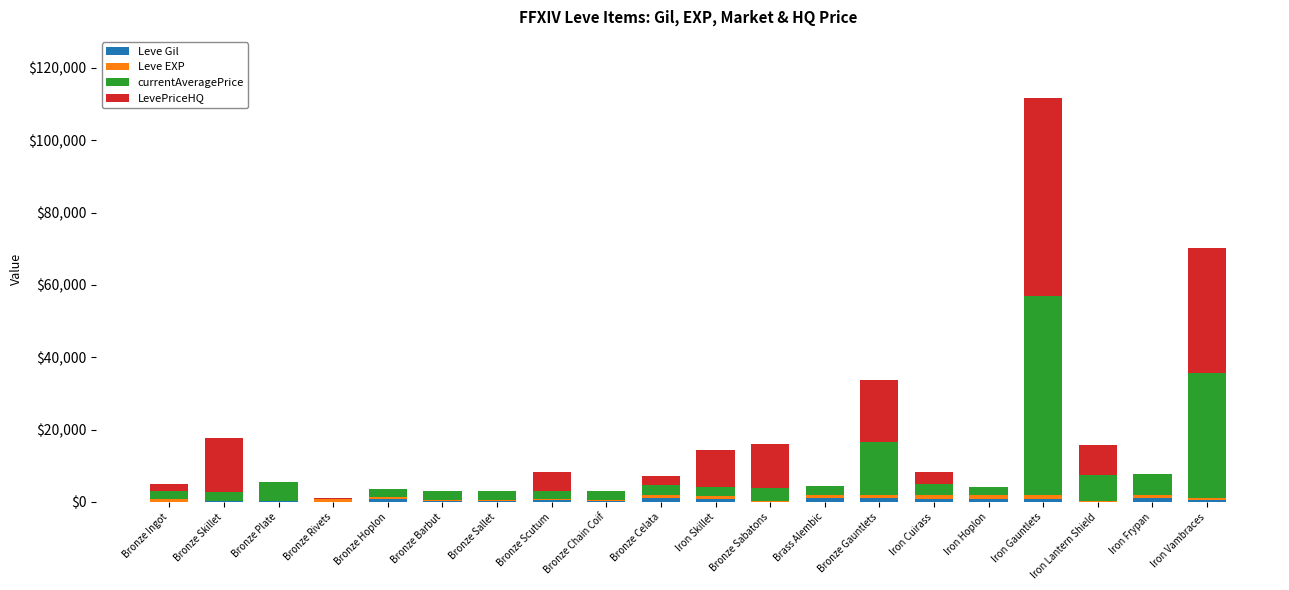

At which category is the sum across all series the highest?

Iron Gauntlets